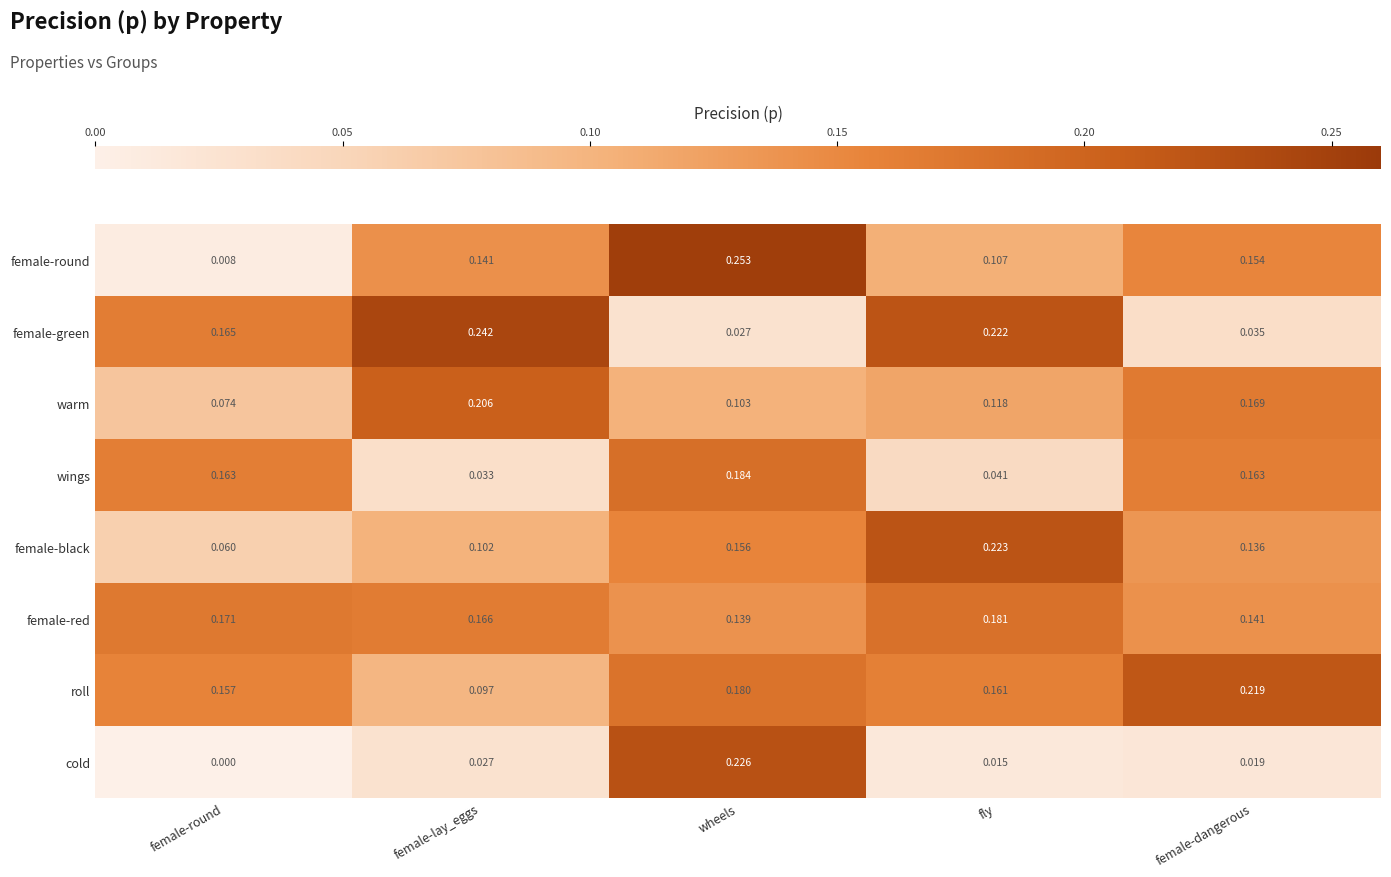

Rank the series by their maximum value, from lowest to highest.

female-red, wings, warm, roll, female-black, cold, female-green, female-round